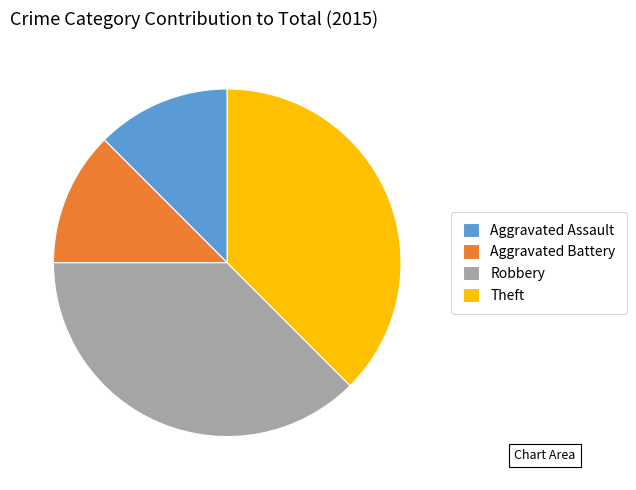

The Aggravated Assault slice represents 12% of the pie. True or false?

True